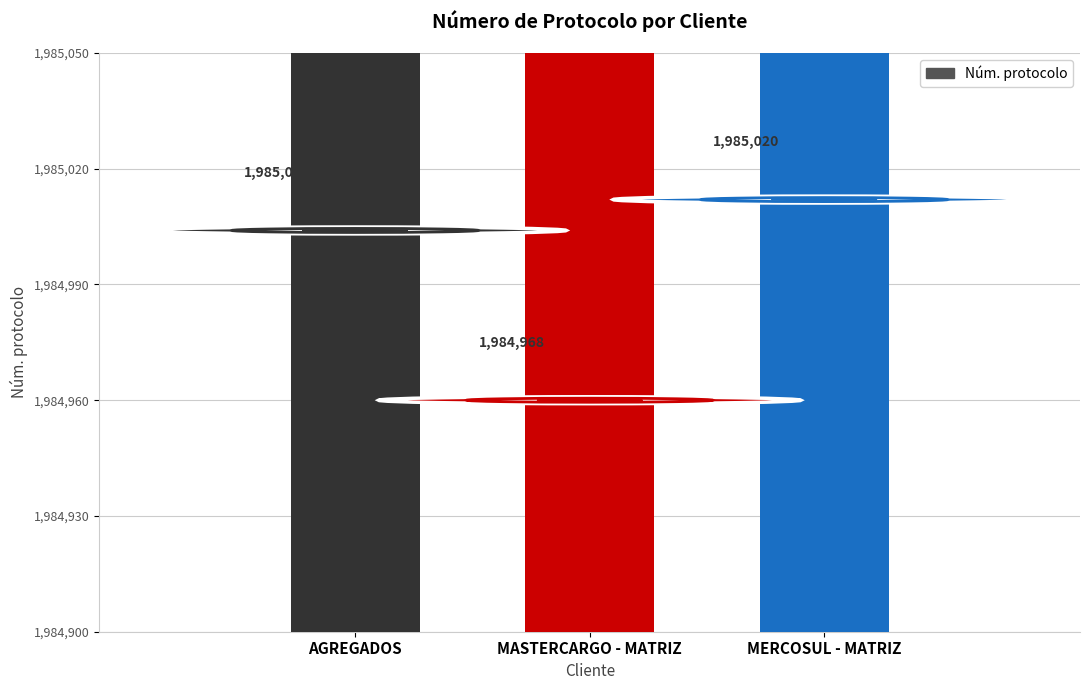

How many values are between 1984968 and 1985020?

3